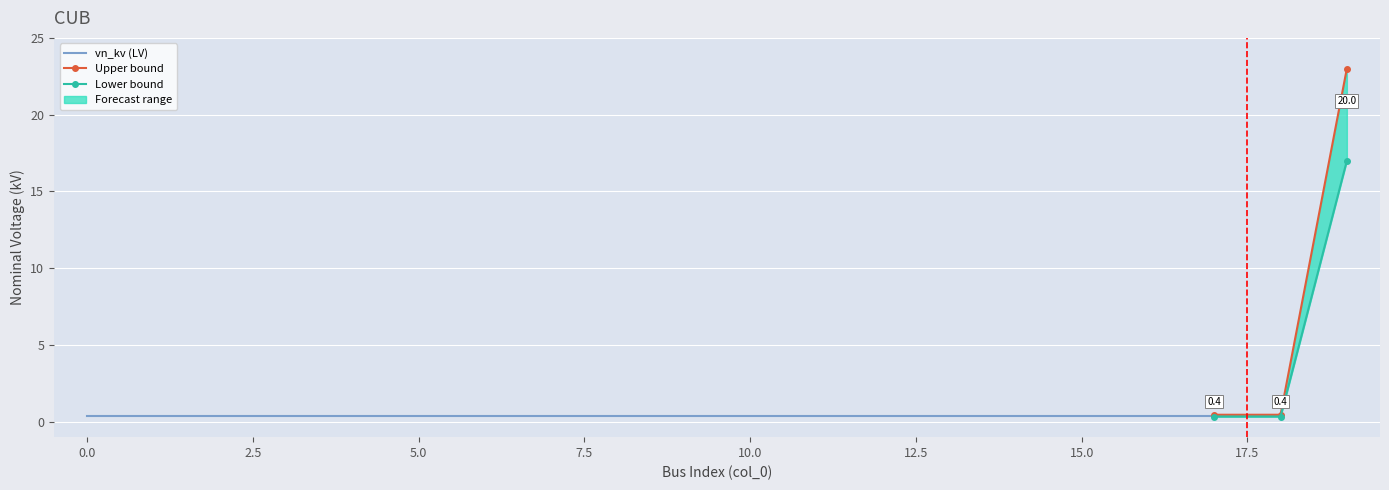

Reading left to right, extract all data points from this chart.

0.4	0.4	0.4	0.4	0.4	0.4	0.4	0.4	0.4	0.4	0.4	0.4	0.4	0.4	0.4	0.4	0.4	0.4	0.4	20.0